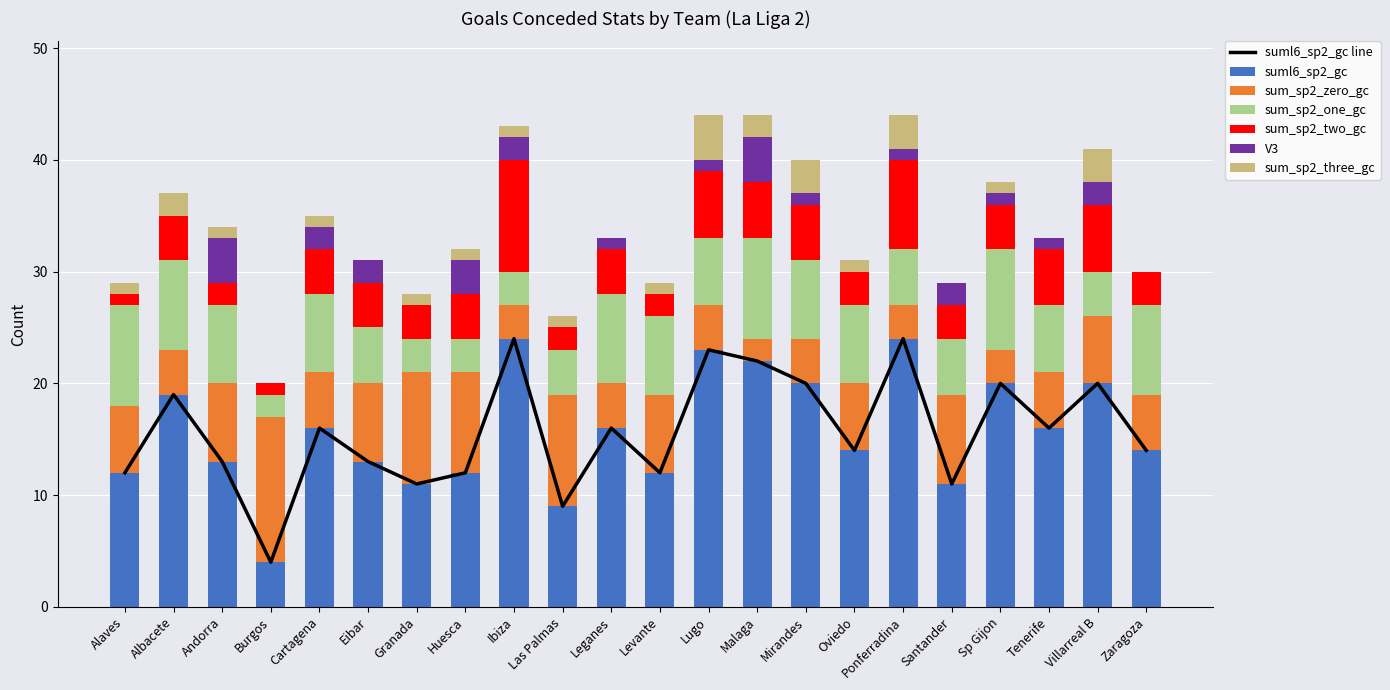

How many positive values does the sum_sp2_three_gc series have?

16